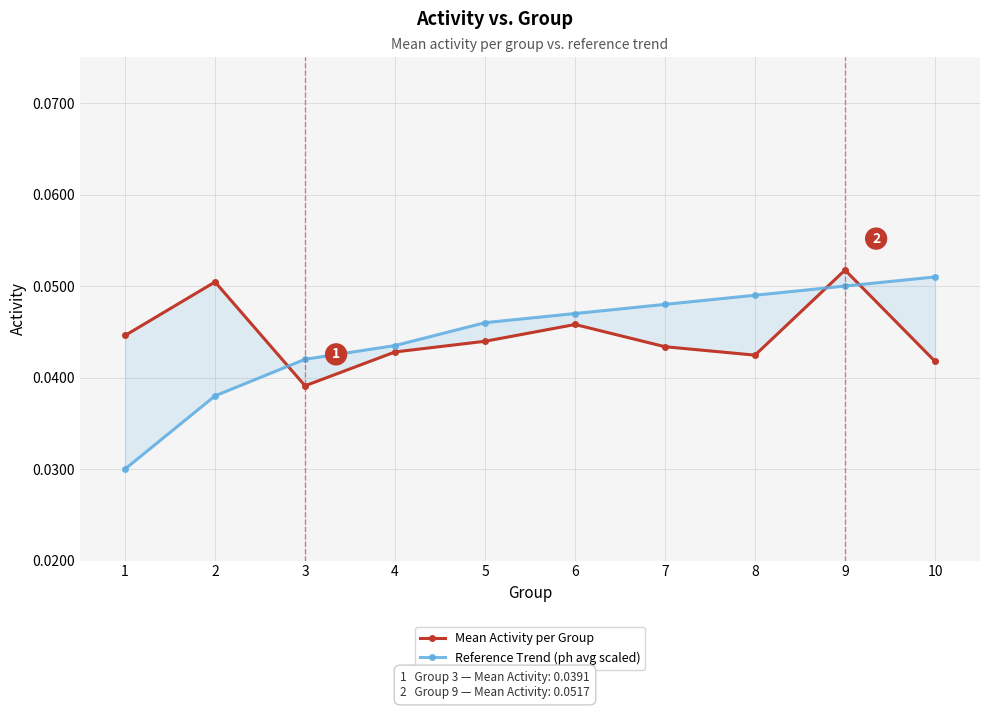

How many distinct data groups are displayed?

2